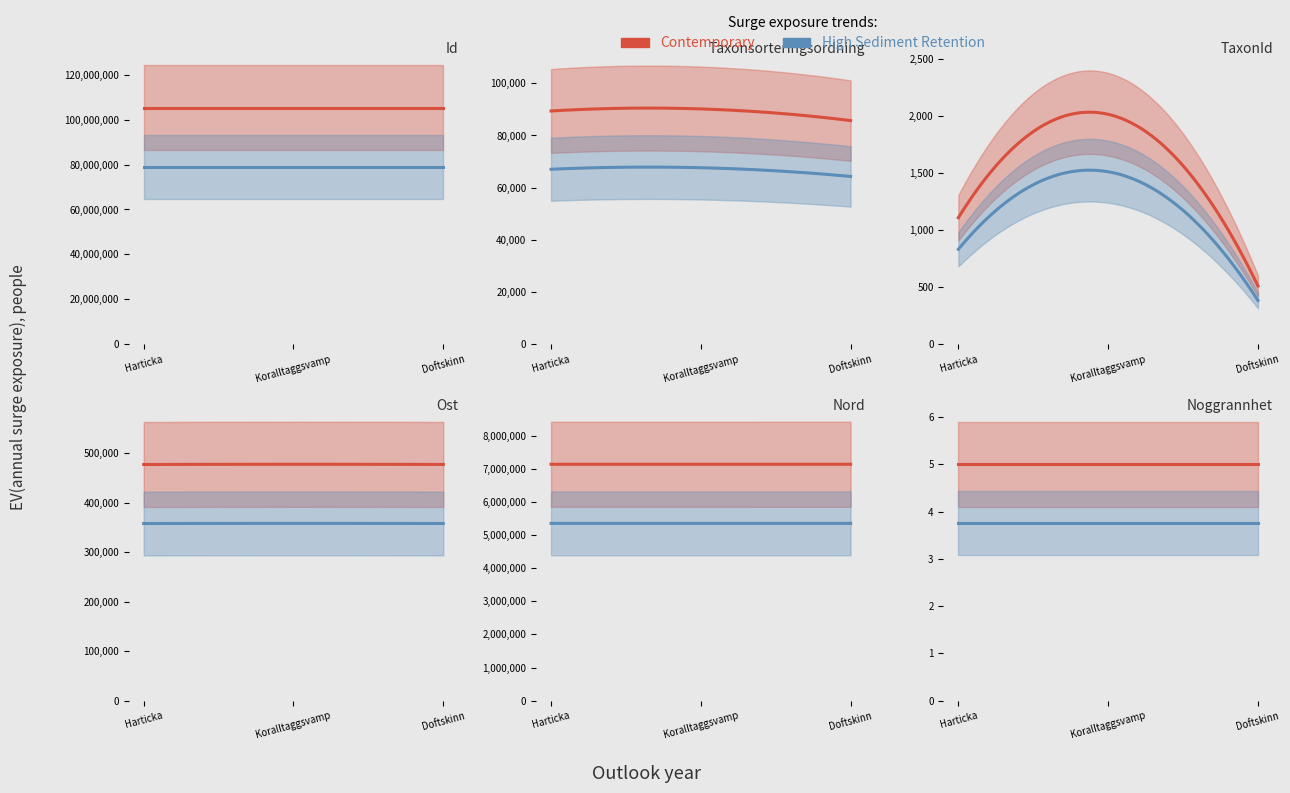

Between Harticka and Doftskinn, which series saw the biggest shift?

Taxonsorteringsordning